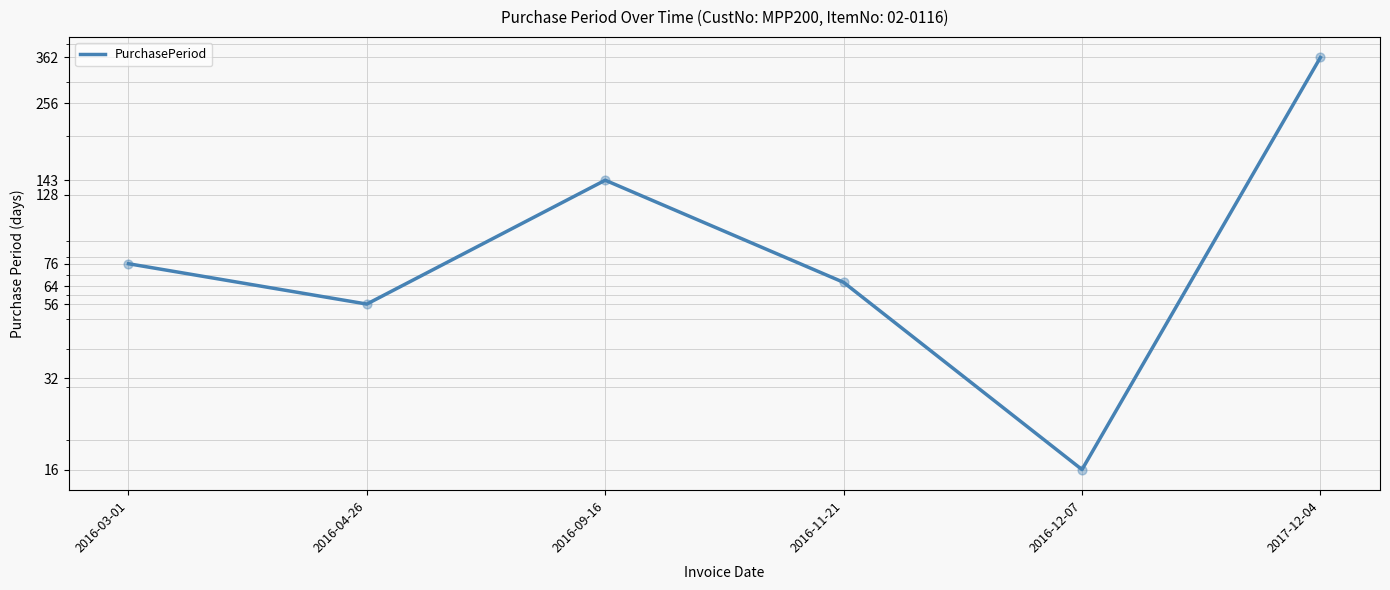

What is the change in value from 2016-04-26 to 2016-12-07?

-40